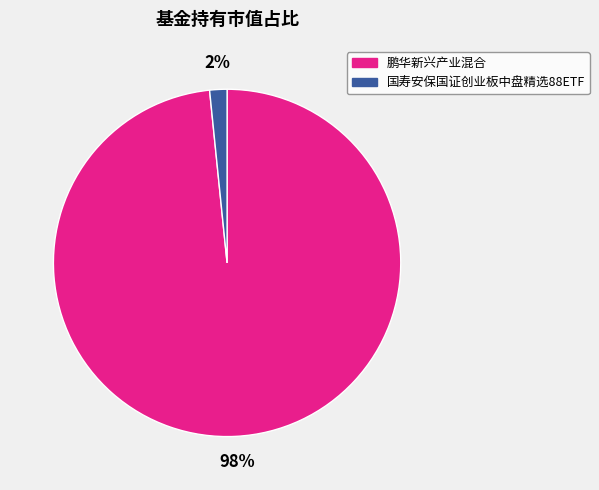

True or false: 鹏华新兴产业混合 accounts for 98% of the total.

True